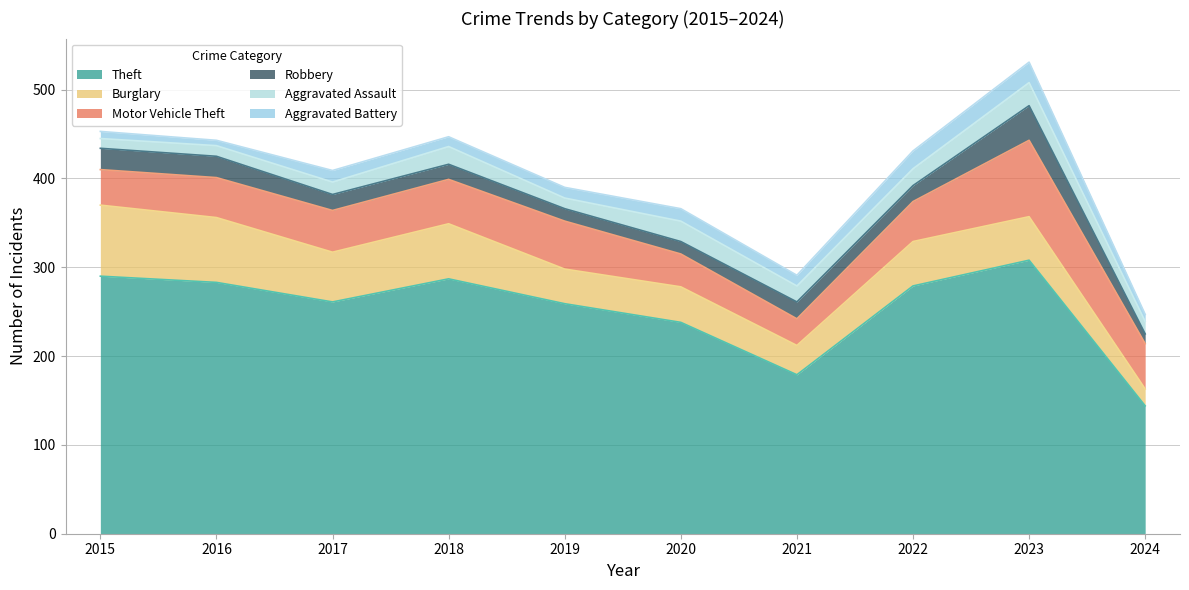

What is the maximum value for Aggravated Battery?

23